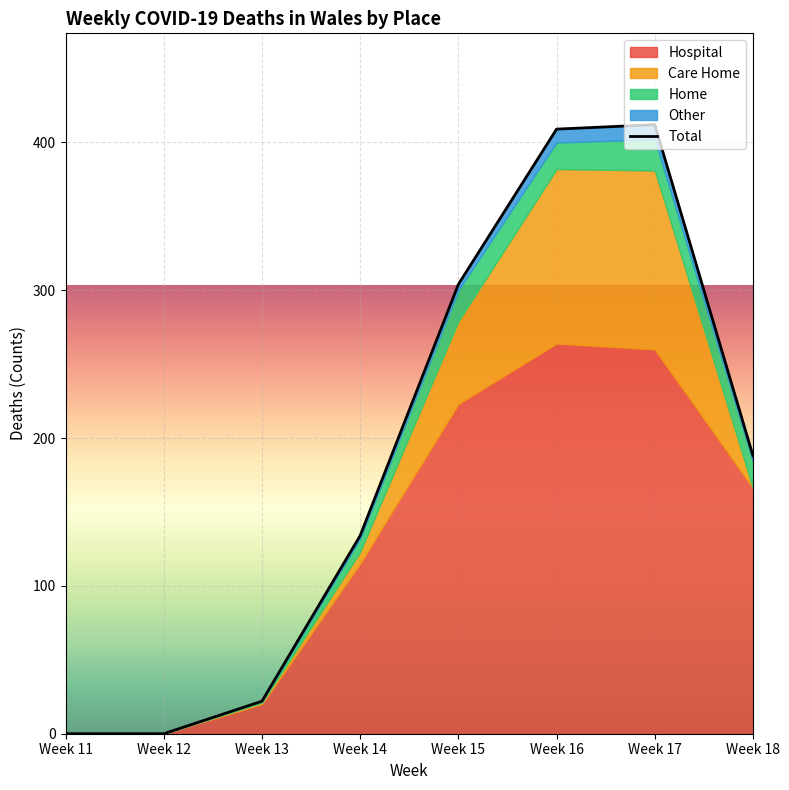

Rank the categories by value from lowest to highest.

Week 11, Week 12, Week 13, Week 14, Week 18, Week 15, Week 16, Week 17